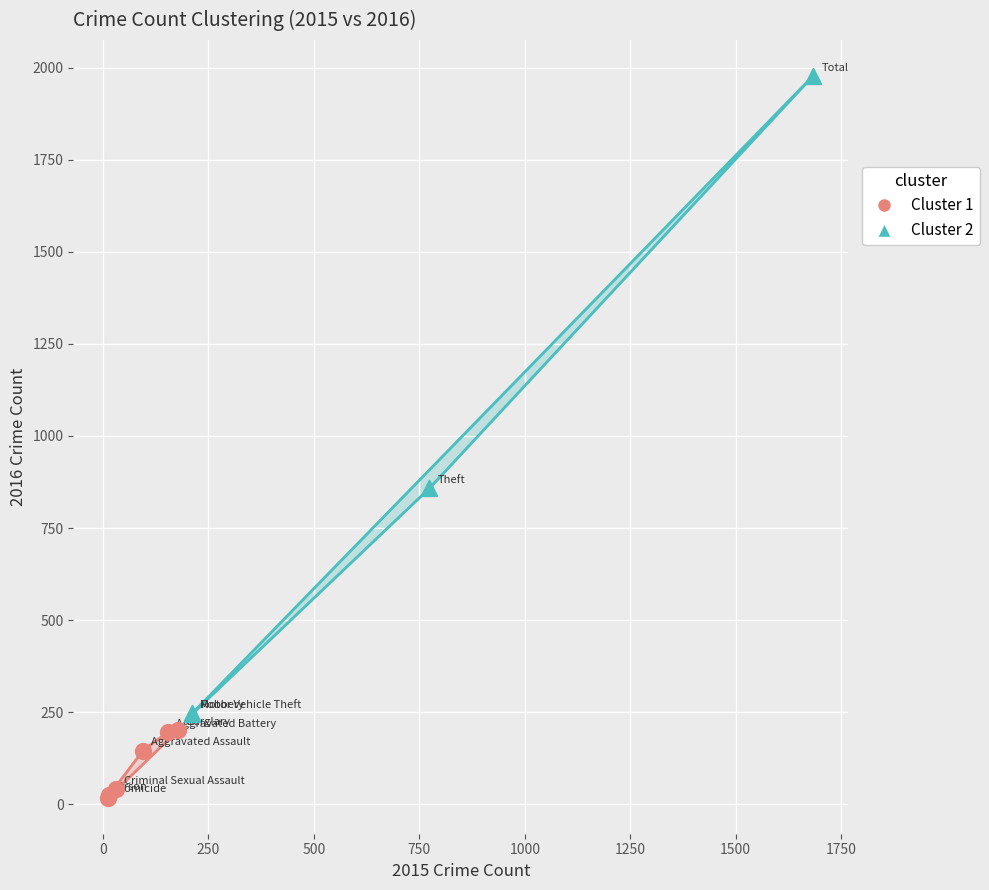

Which series contains the lowest Y value?

Cluster 1